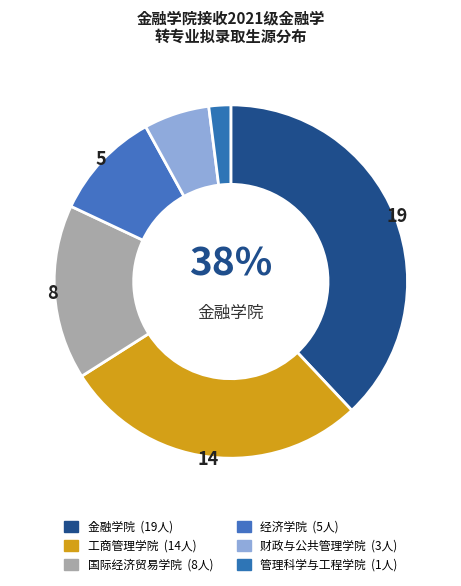

What is the largest slice in the pie chart?

金融学院